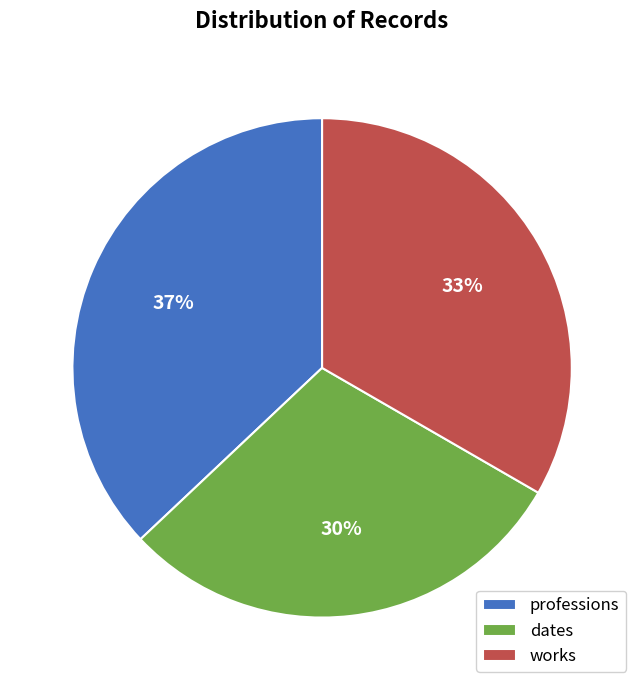

How many slices are in this pie chart?

3